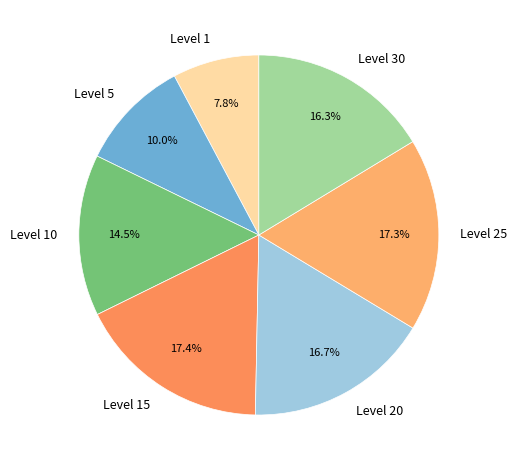

What is the smallest slice in the pie chart?

Level 1